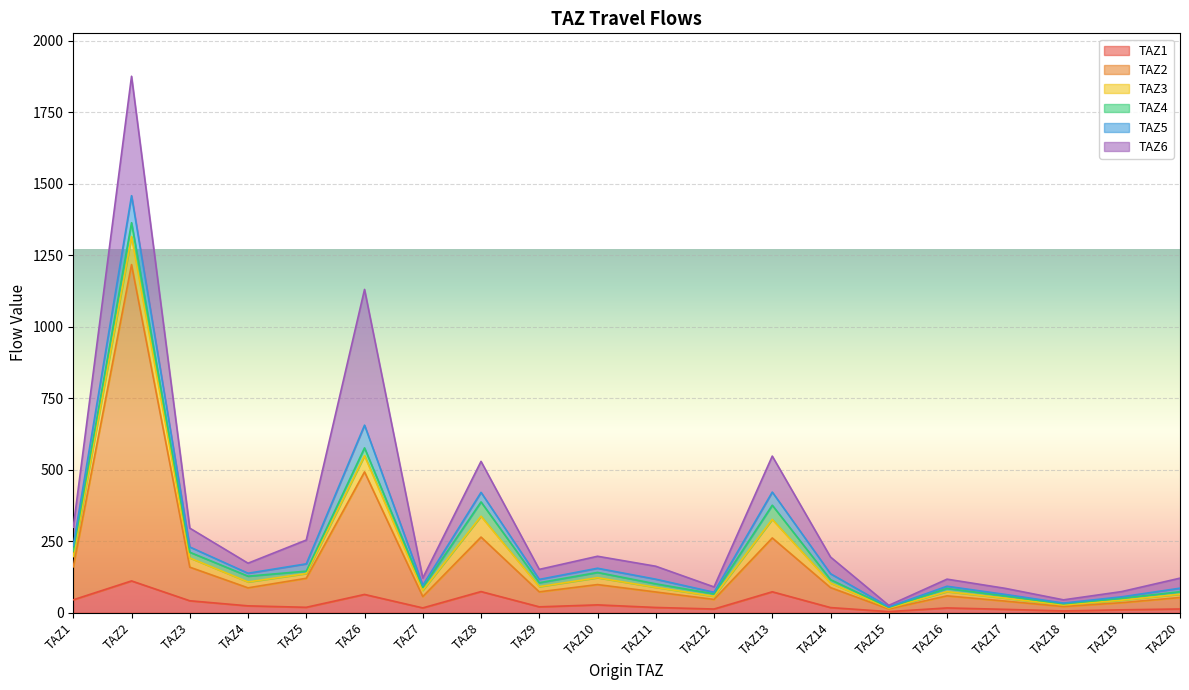

List the series in order of their peak value, highest first.

TAZ2, TAZ6, TAZ1, TAZ3, TAZ5, TAZ4